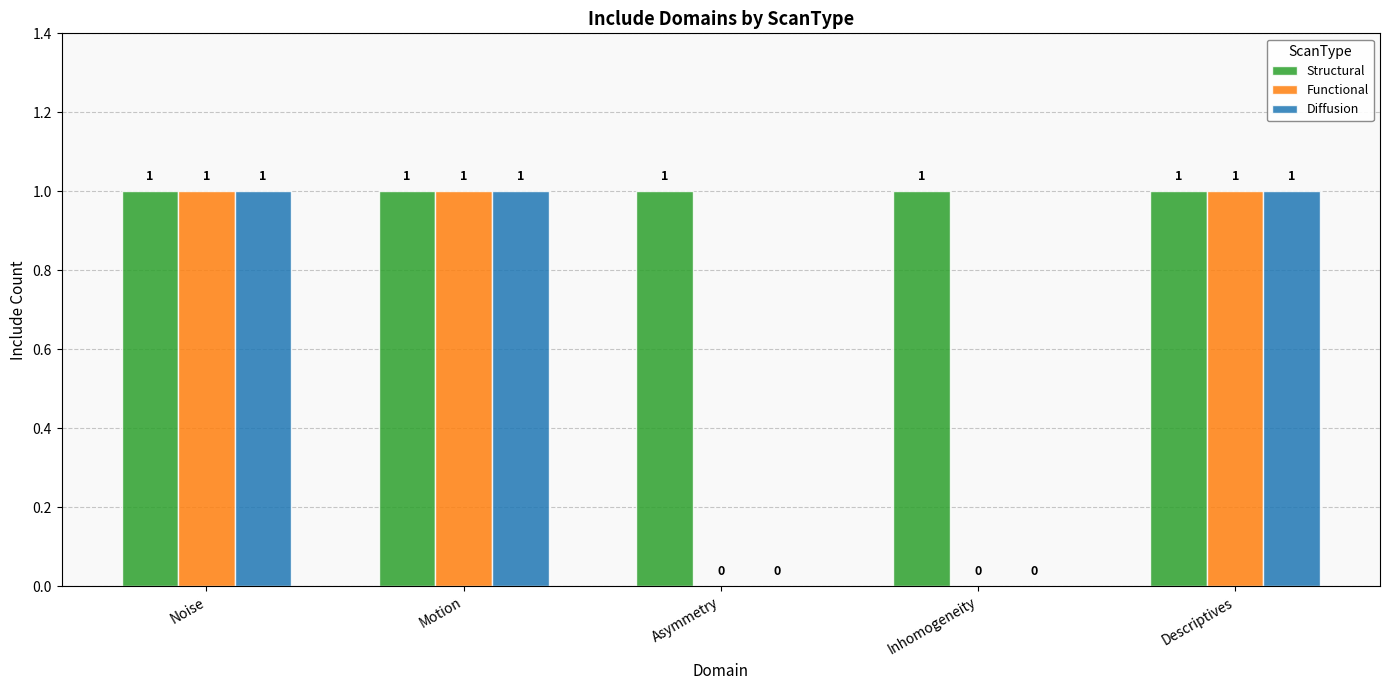

True or false: Diffusion has a value of 0 at Asymmetry.

True